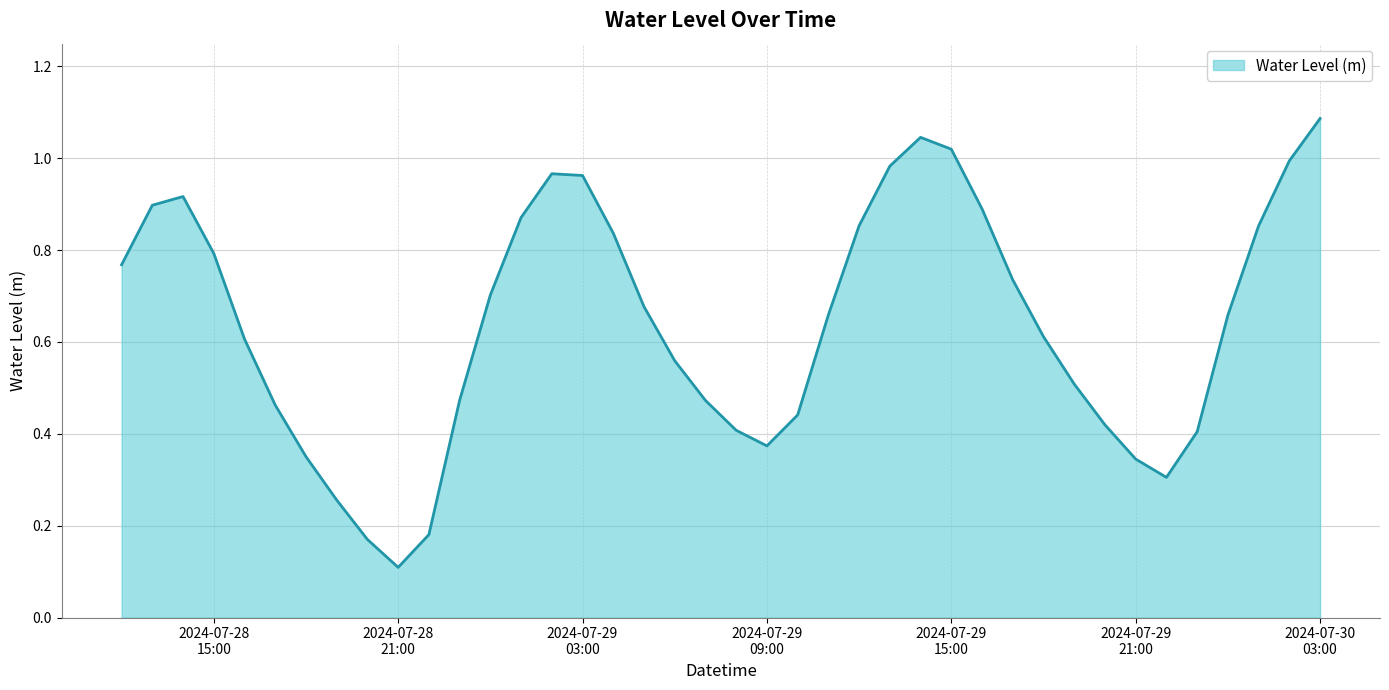

What is the maximum value shown in the chart?

1.1